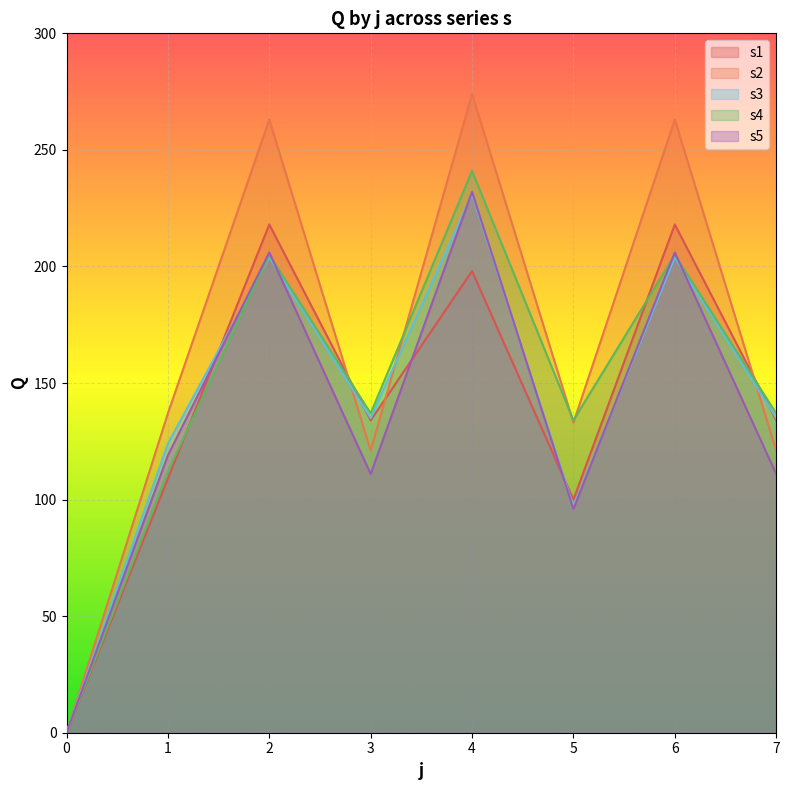

Reading left to right, what are all the values shown in this chart?

s1: 0=0	1=109	2=218	3=134	4=198	5=100	6=218	7=134
s2: 0=0	1=137	2=263	3=121	4=274	5=133	6=263	7=121
s3: 0=0	1=124	2=204	3=135	4=231	5=97	6=204	7=135
s4: 0=0	1=112	2=205	3=137	4=241	5=134	6=205	7=137
s5: 0=0	1=119	2=206	3=111	4=232	5=96	6=206	7=111